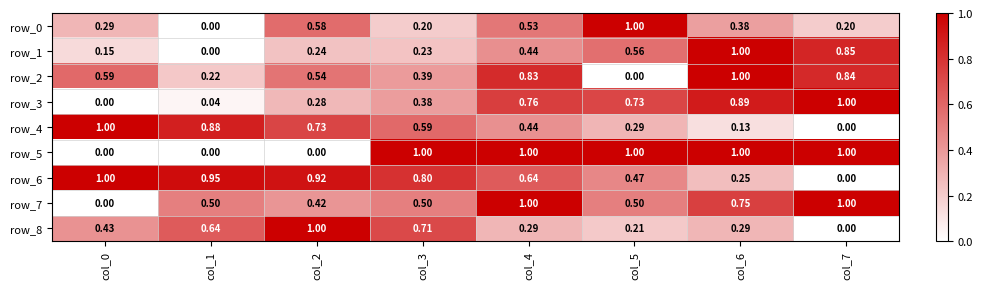

How many categories are shown in the chart?

8